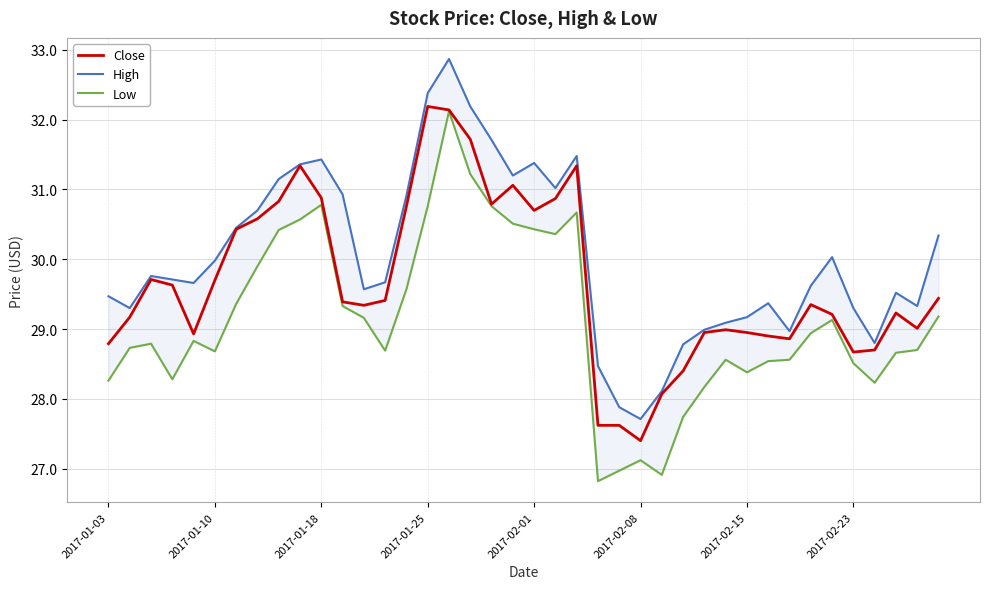

What is the maximum value for High?

32.9